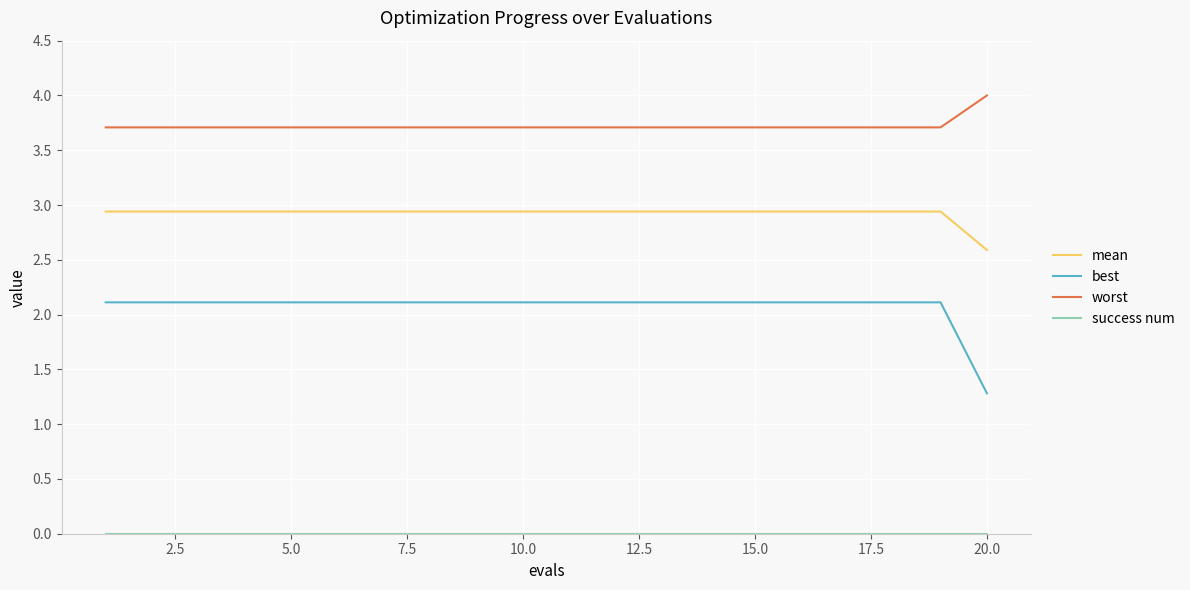

Which series has the largest range (max minus min)?

best